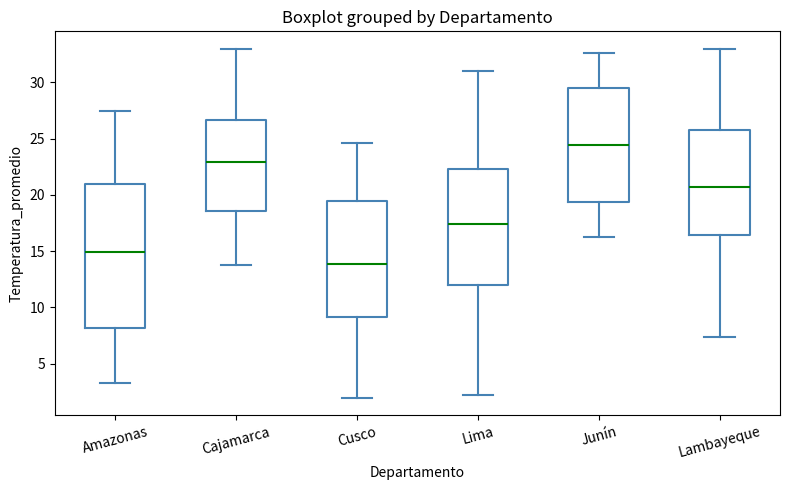

Comparing the boxes themselves (not the whiskers), which one is the tallest?

Amazonas